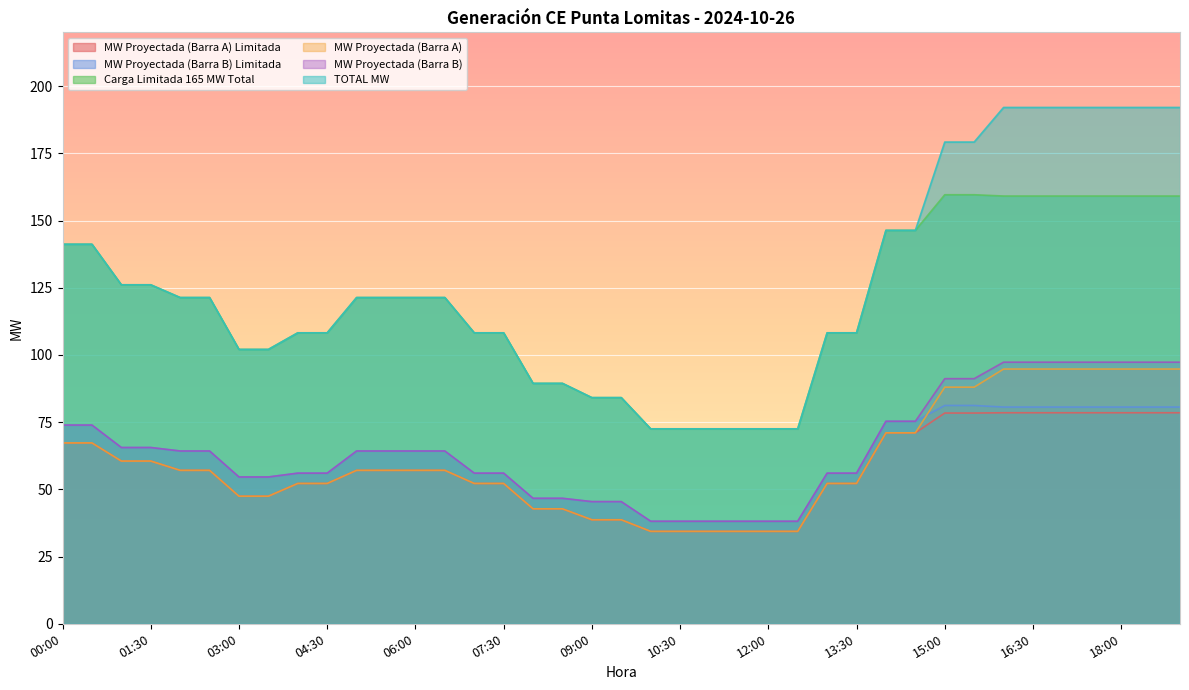

At which category is the sum across all series the highest?

16:00